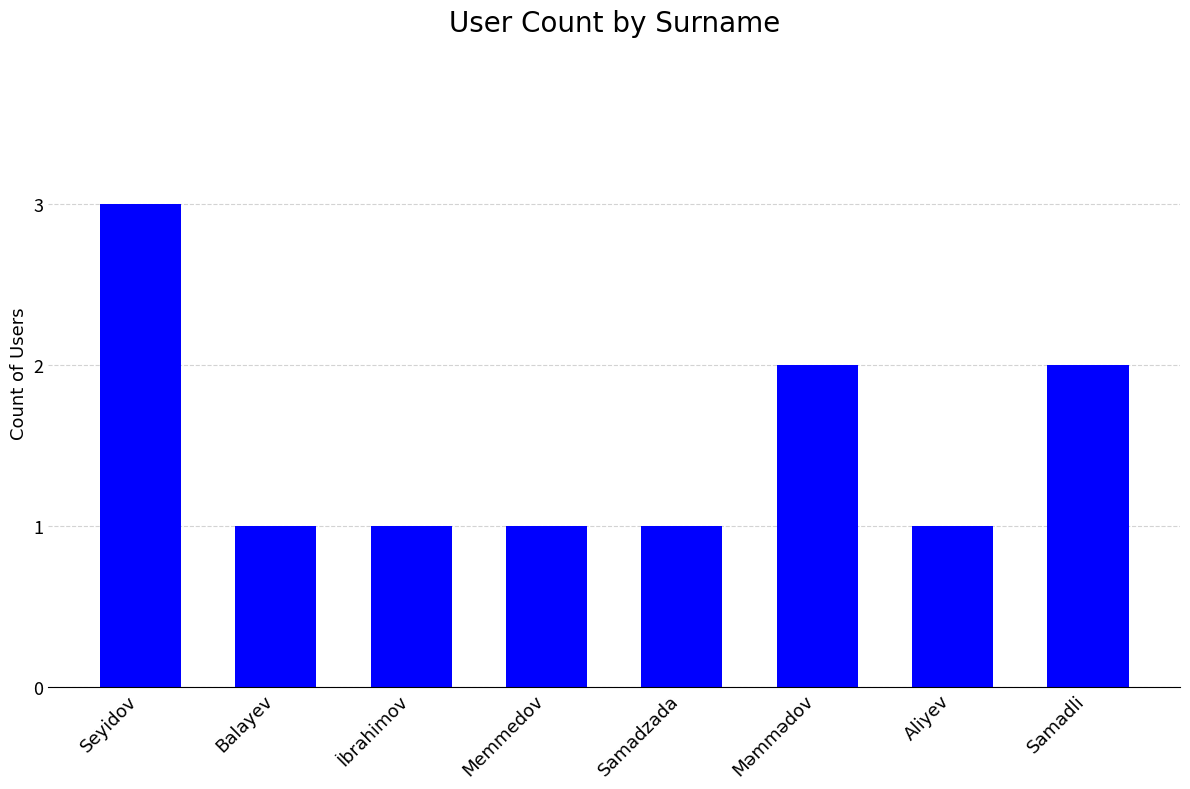

What is the average value?

2